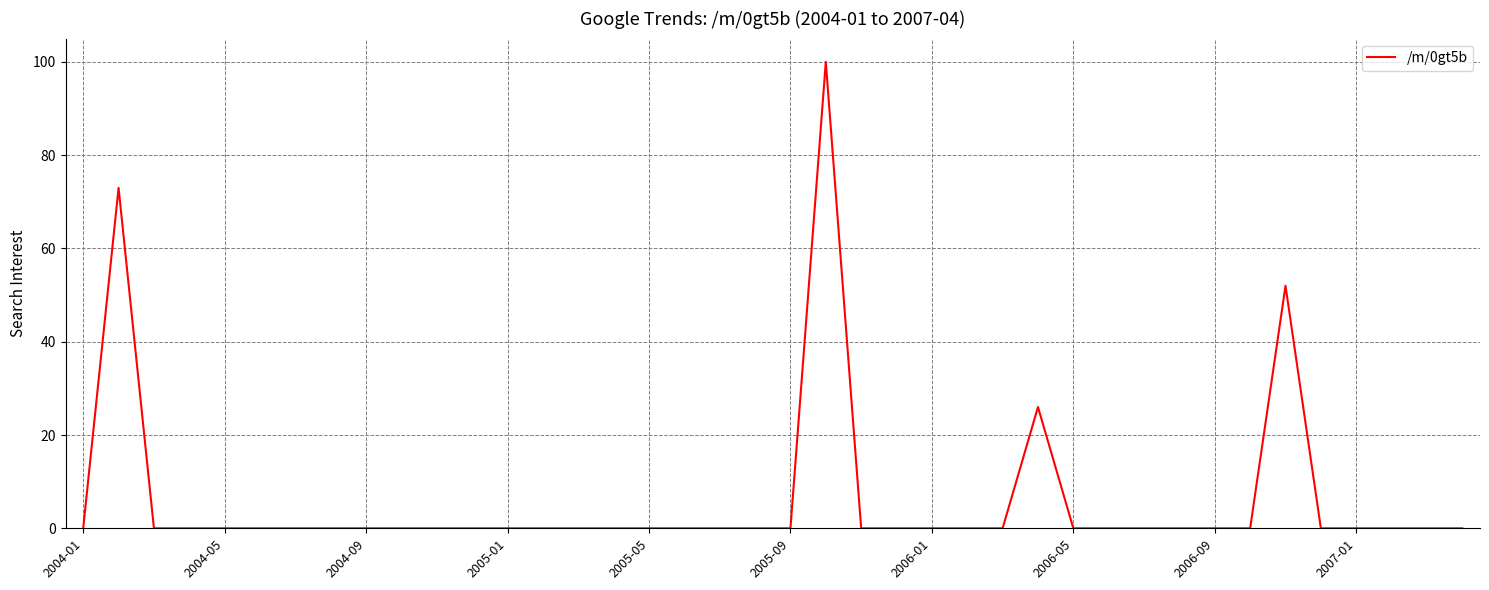

What is the difference between the maximum and minimum values?

100